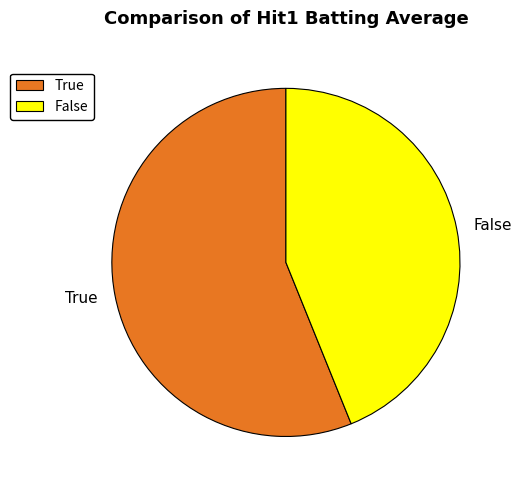

Which slice is the smallest?

False